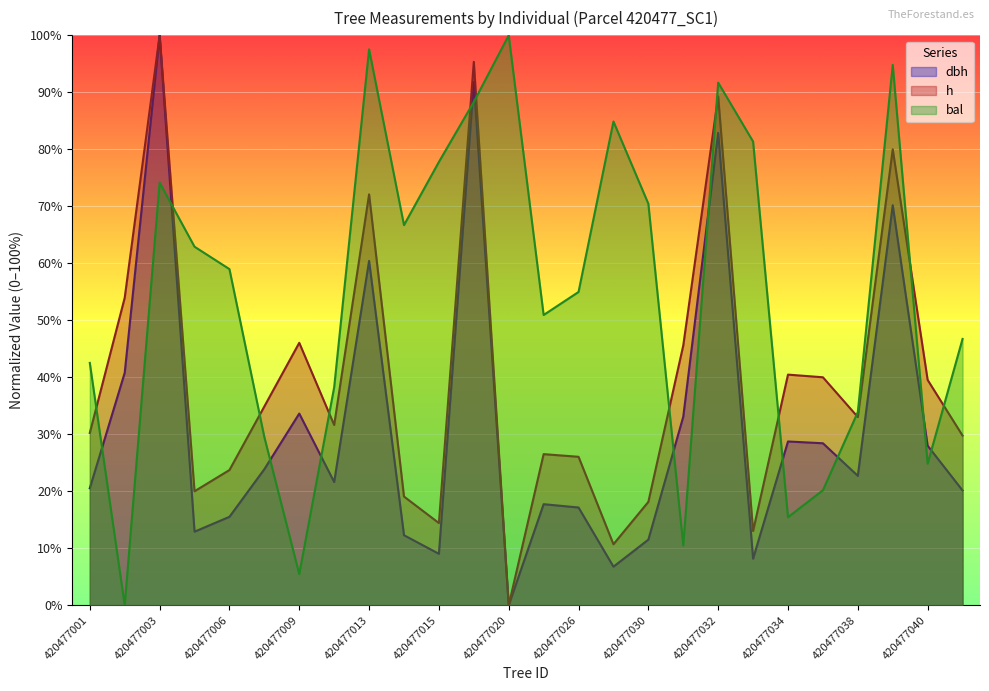

The dbh series shows 141.4 at 420477019. True or false?

False